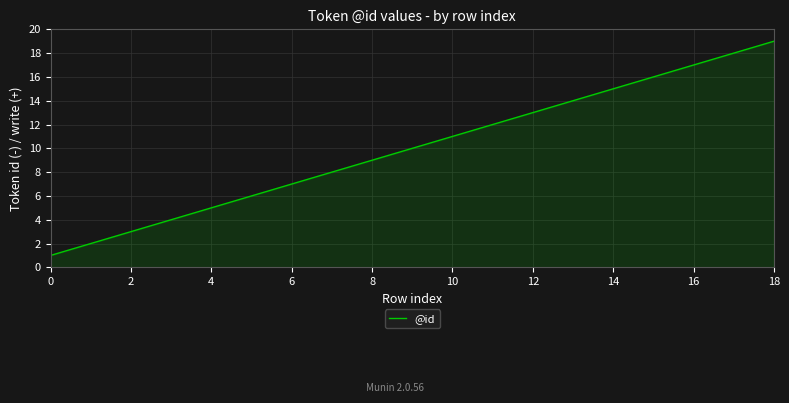

What is the maximum value shown in the chart?

19